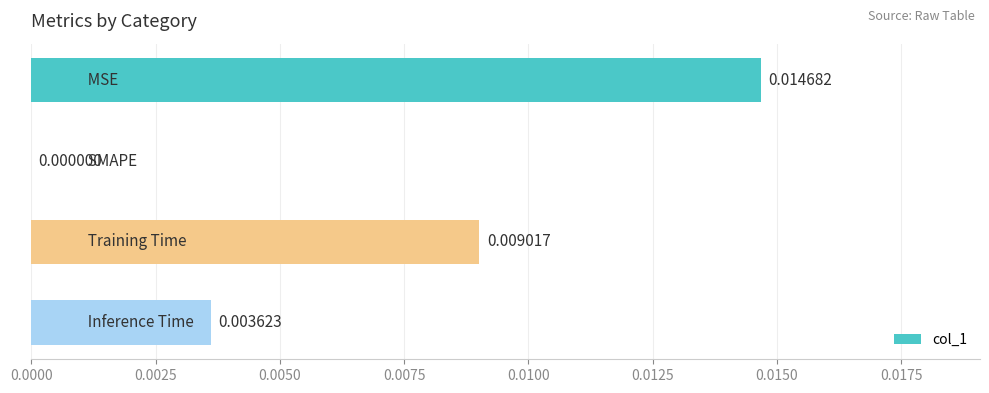

How many values are between 0 and 1?

4